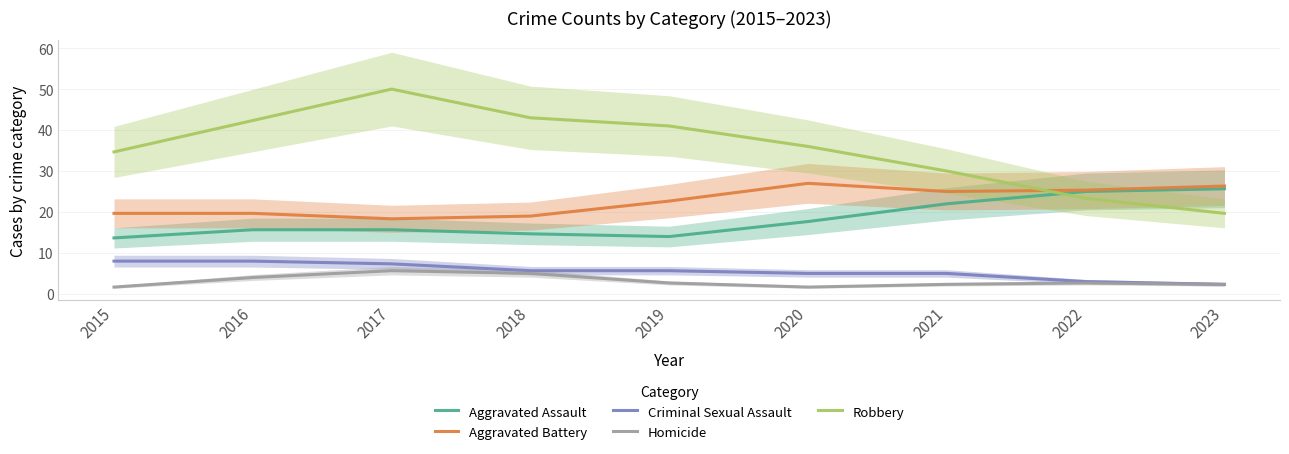

True or false: Homicide and Robbery intersect in this chart.

False